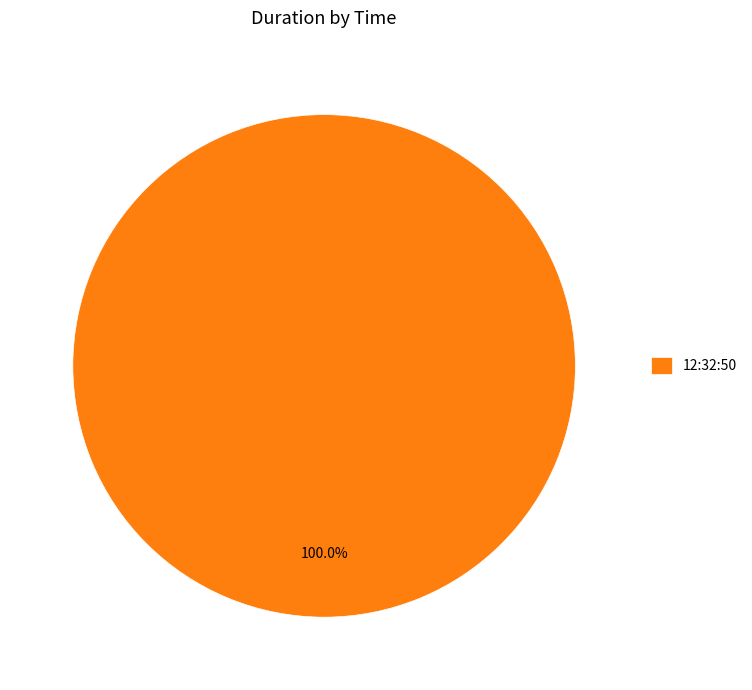

Does 12:32:50 represent more than half of the total?

Yes